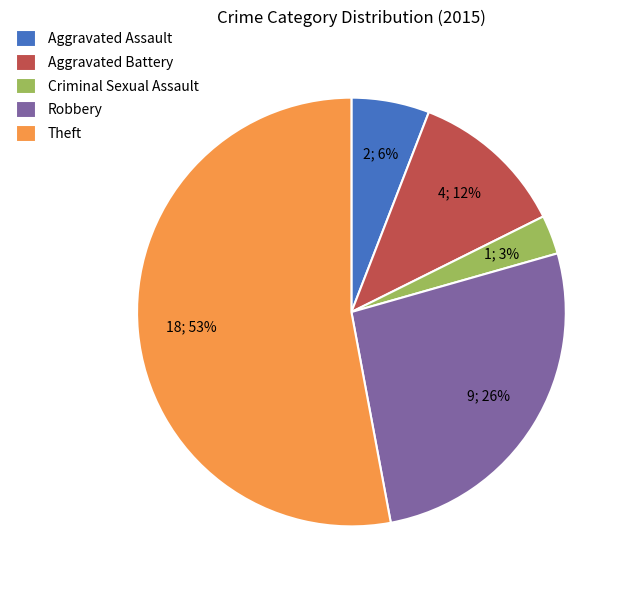

What is the majority slice?

Theft